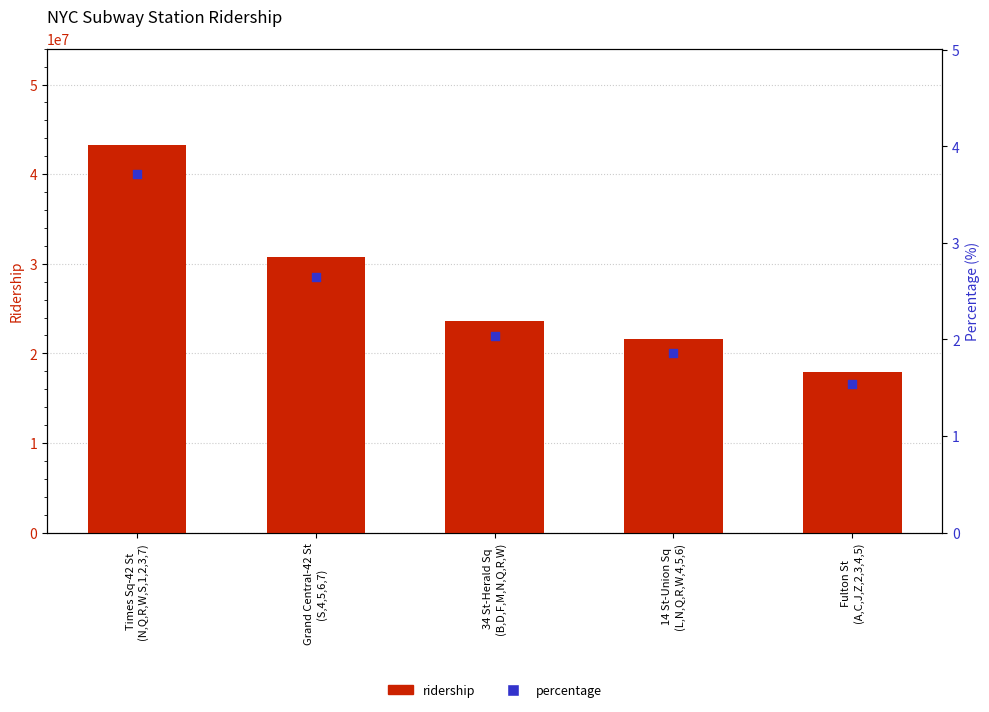

What are all the series names shown in the legend?

ridership, percentage